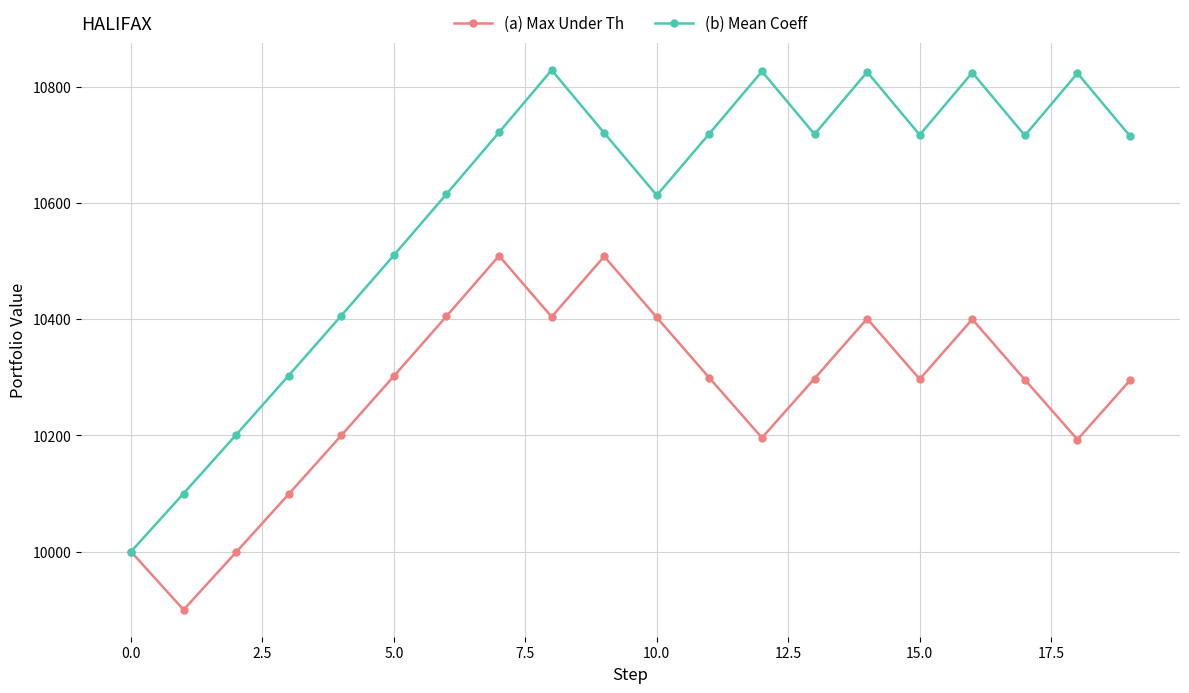

In (a) Max Under Th, how many points are lower than both neighbors (excluding endpoints)?

5